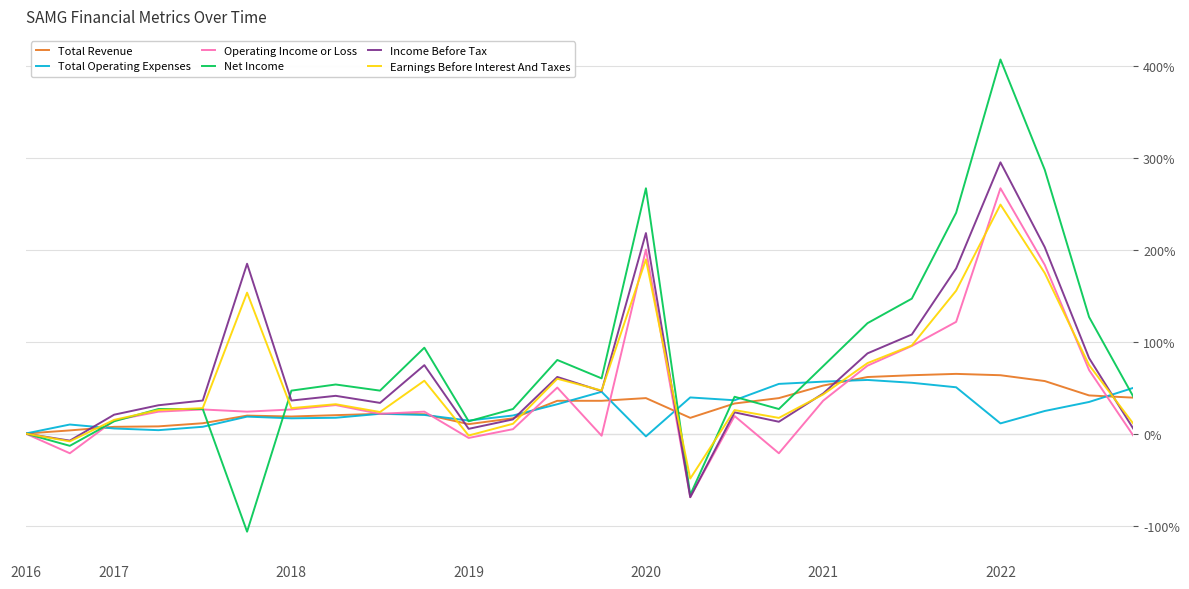

True or false: Net Income has more than 1 interior local peaks.

True